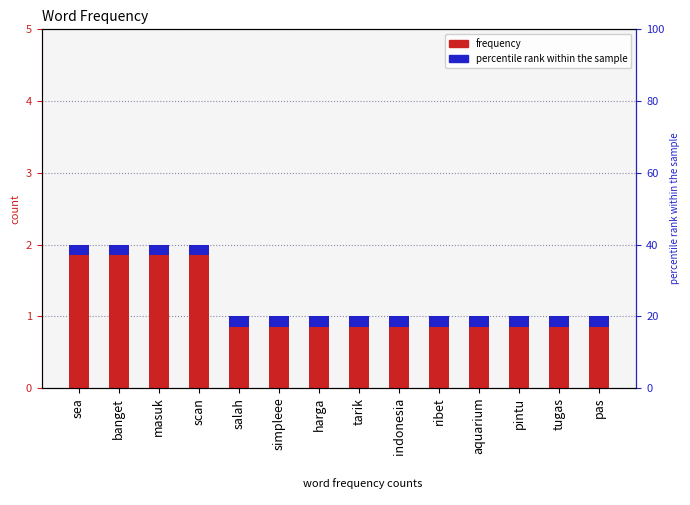

Rank the categories by value from lowest to highest.

salah, simpleee, harga, tarik, indonesia, ribet, aquarium, pintu, tugas, pas, sea, banget, masuk, scan